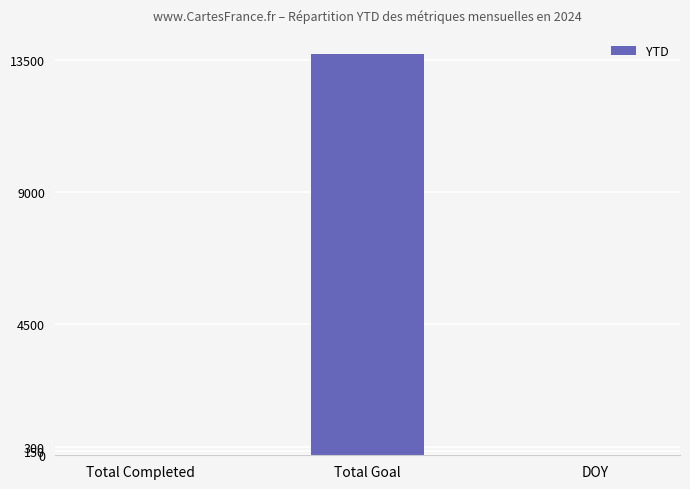

True or false: the data shows 19929 at Total Goal.

False